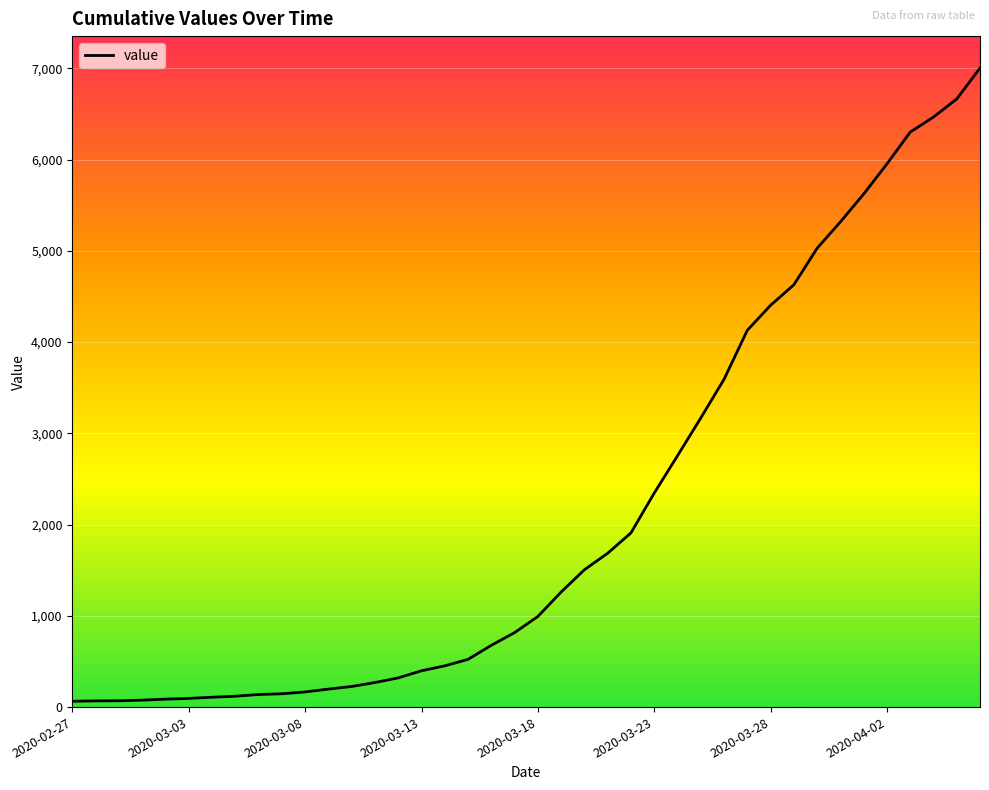

What is the difference between the maximum and minimum values?

6939